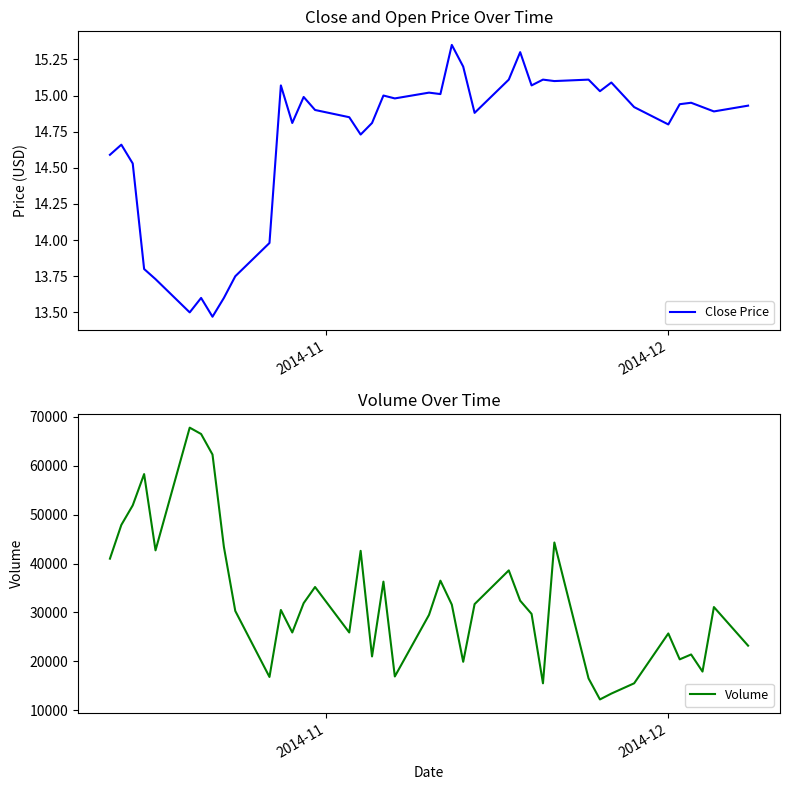

True or false: Volume and Close Price intersect in this chart.

False